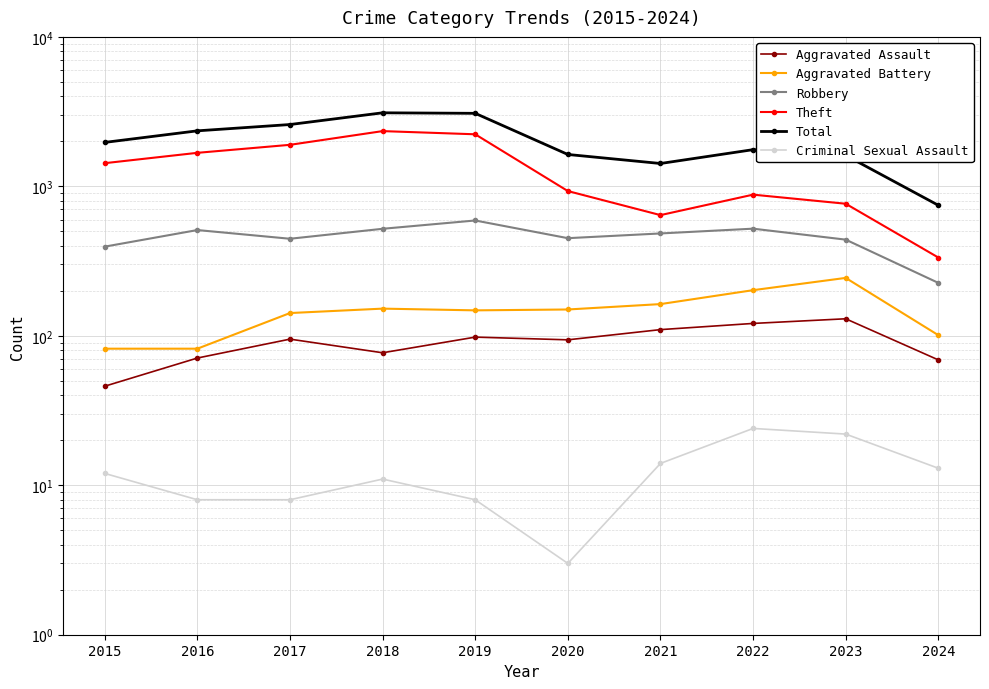

True or false: Robbery and Aggravated Assault cross at least once.

False